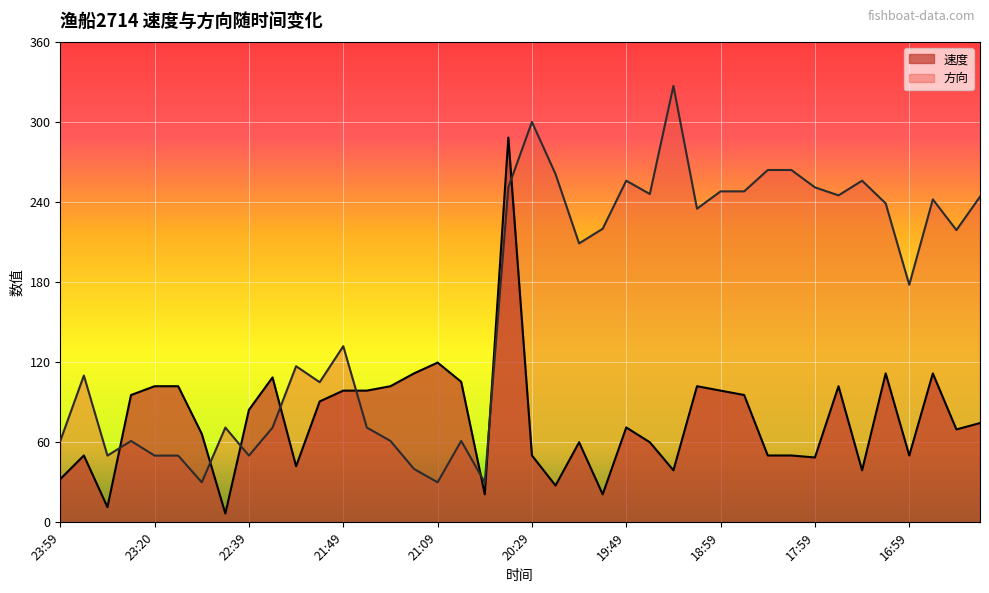

Between 21:59 and 19:29, which is larger?

21:59